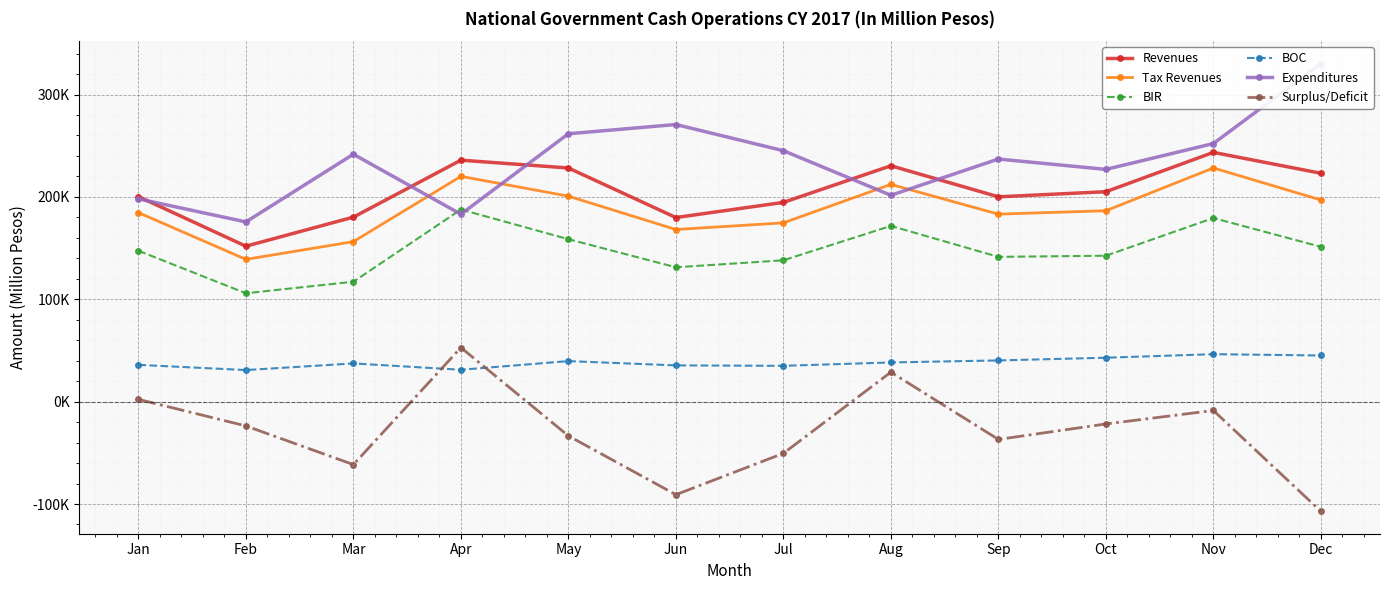

Where is the first local minimum for BOC?

Feb